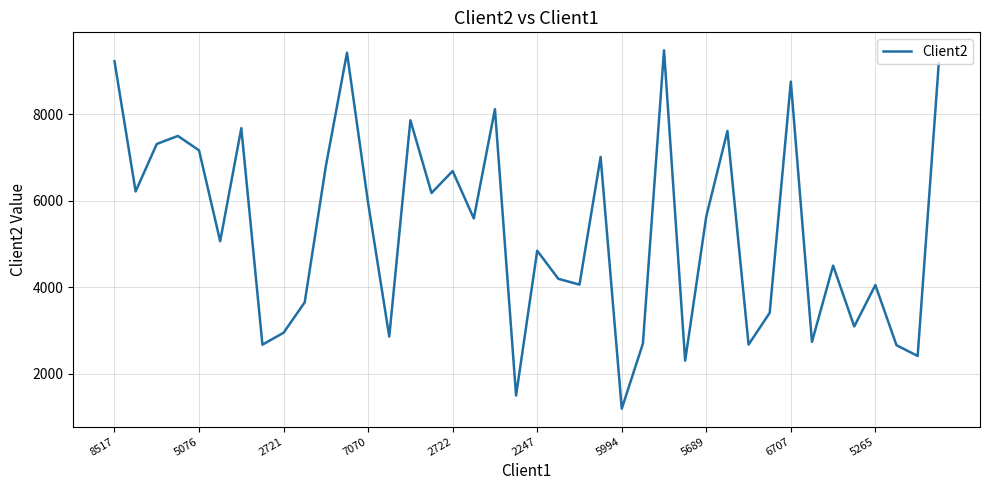

How many lines are shown in the chart?

1